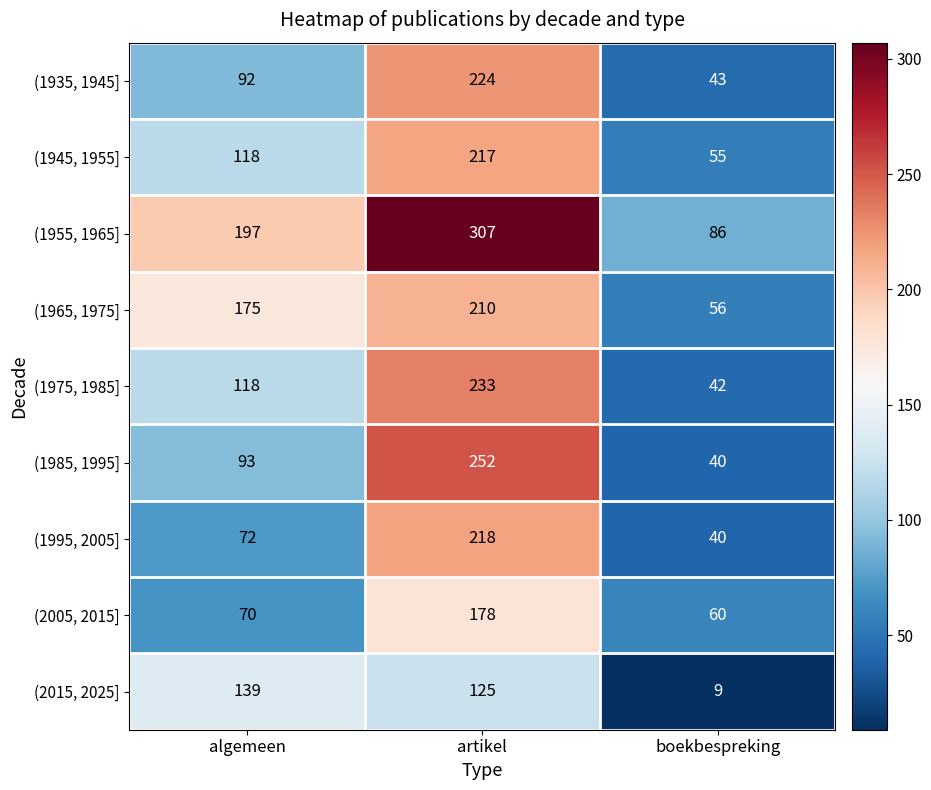

Which series has the widest spread of values?

(1955, 1965]